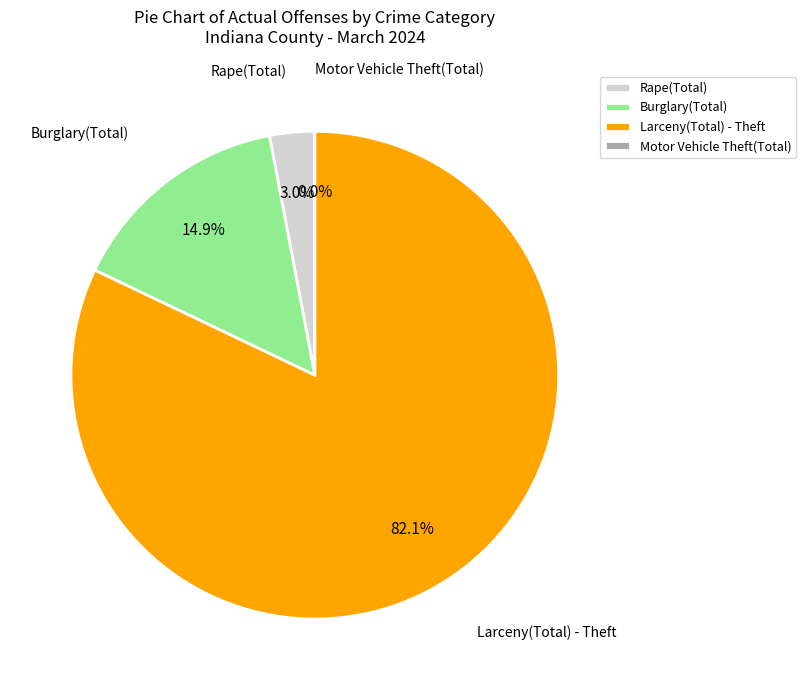

Is there any slice that represents more than half of the pie?

Yes